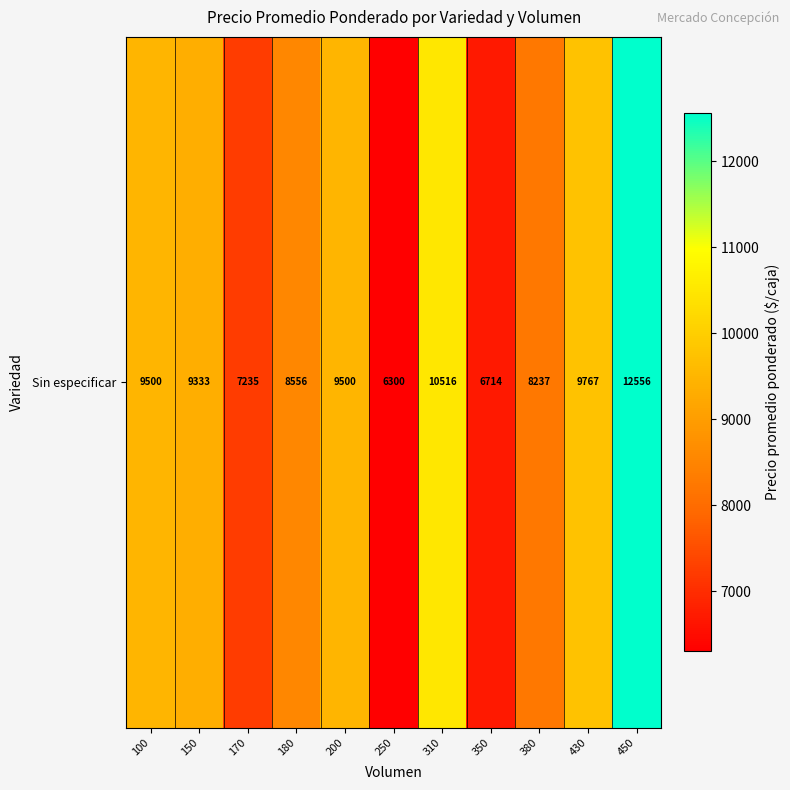

Is it true that the value at 200 is 16903?

False